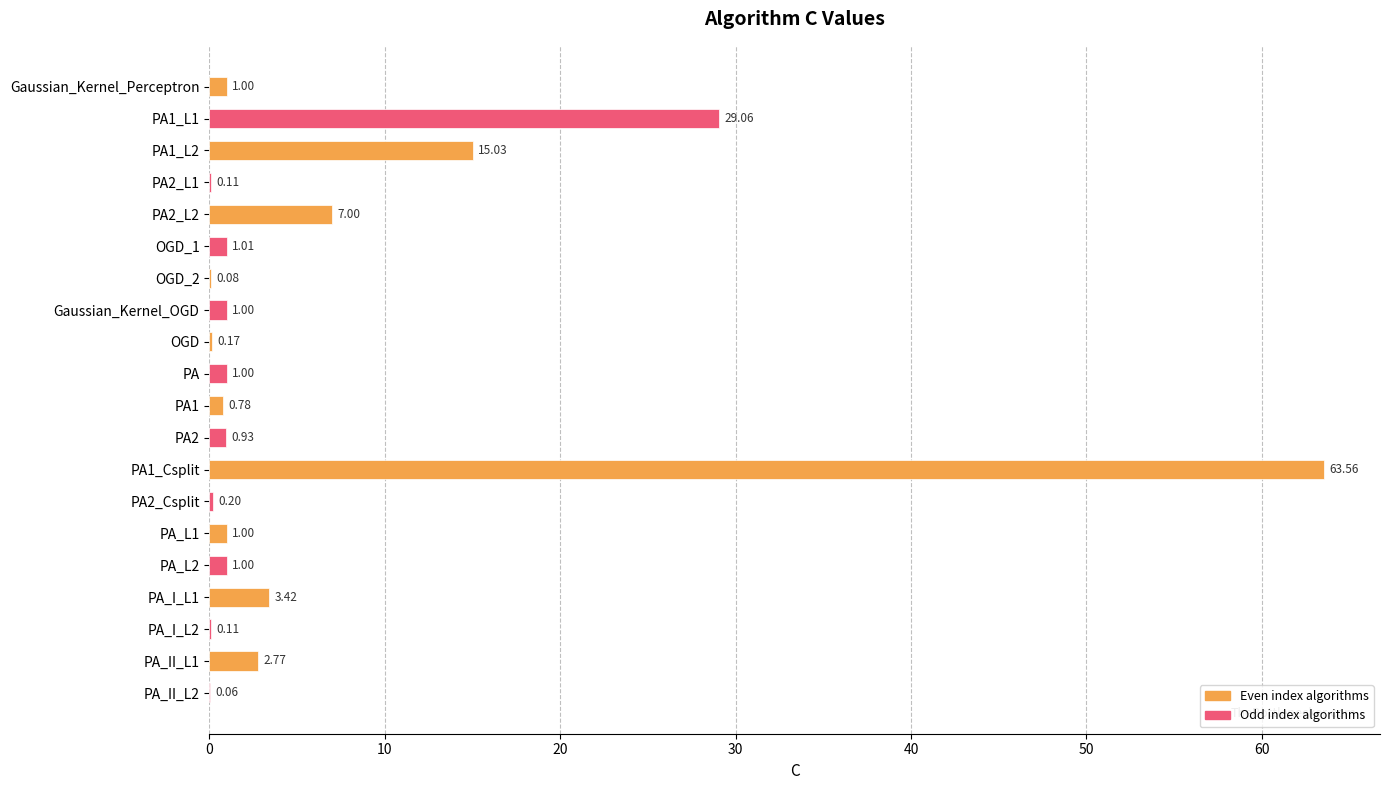

Which has a higher value, PA_II_L1 or PA_II_L2?

PA_II_L1